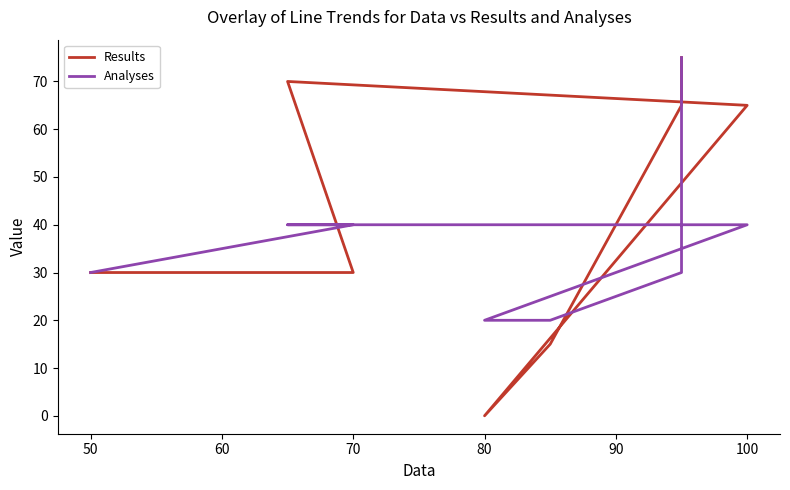

The Results series shows 30 at 50. True or false?

True